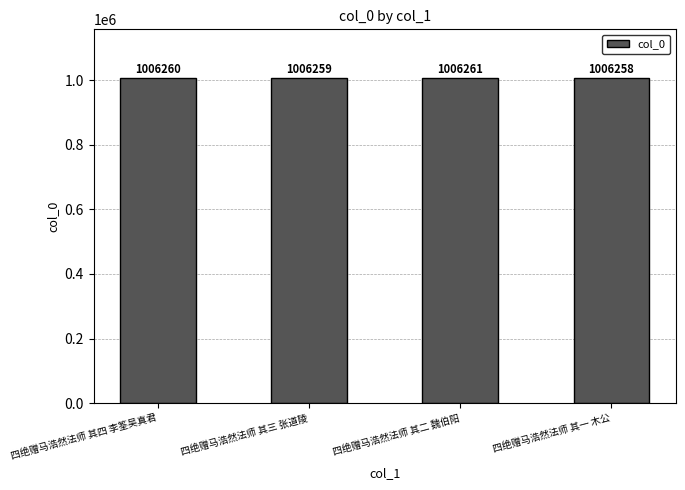

List the labels in order of value, largest first.

四绝赠马浩然法师 其二 魏伯阳, 四绝赠马浩然法师 其四 李筌吴真君, 四绝赠马浩然法师 其三 张道陵, 四绝赠马浩然法师 其一 木公